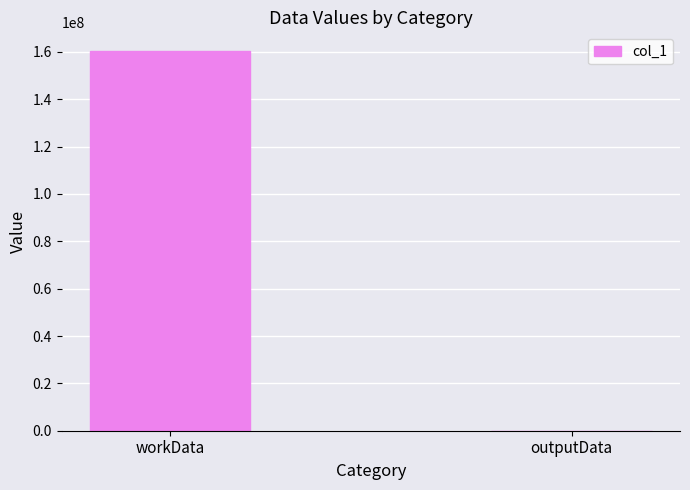

Count the values in the range 3478 to 160242901.

2